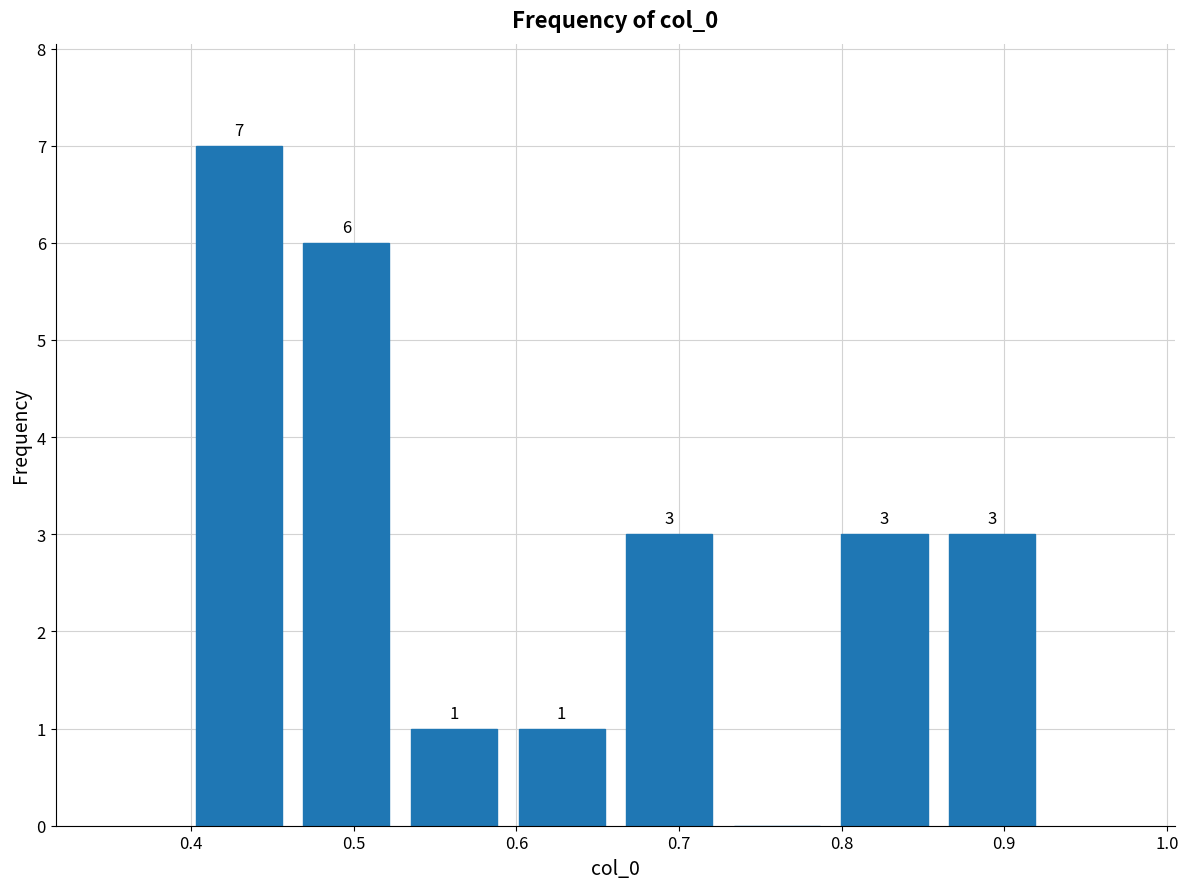

Which range on the x-axis has the tallest bar?

0.40 to 0.46